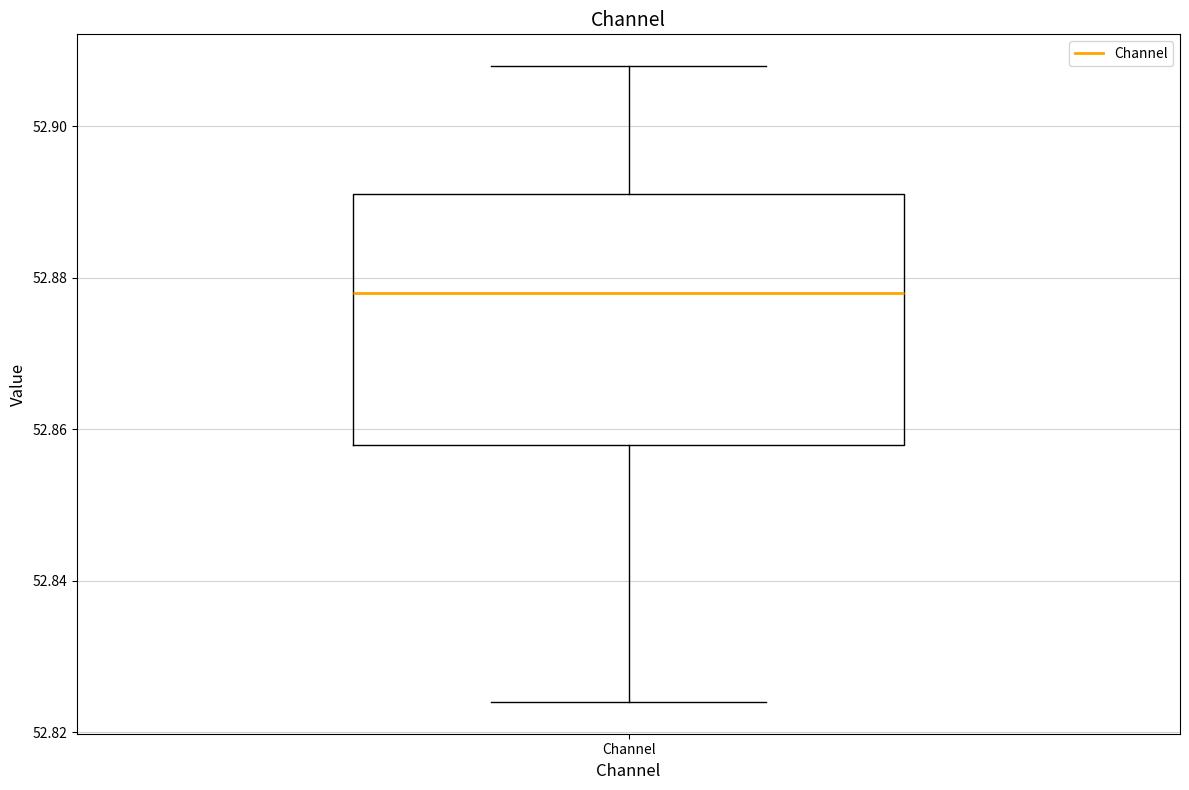

Read this box plot against the y-axis: the position of the median line, the range covered by the box, and the ends of both whiskers. The values are not printed on the chart, so give them approximately, as read against the axis.

median 52.878, box 52.858 to 52.892, whiskers 52.824 to 52.908